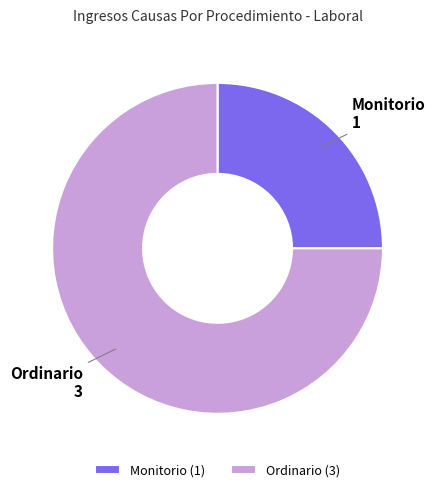

Which has a higher value, Monitorio or Ordinario?

Ordinario